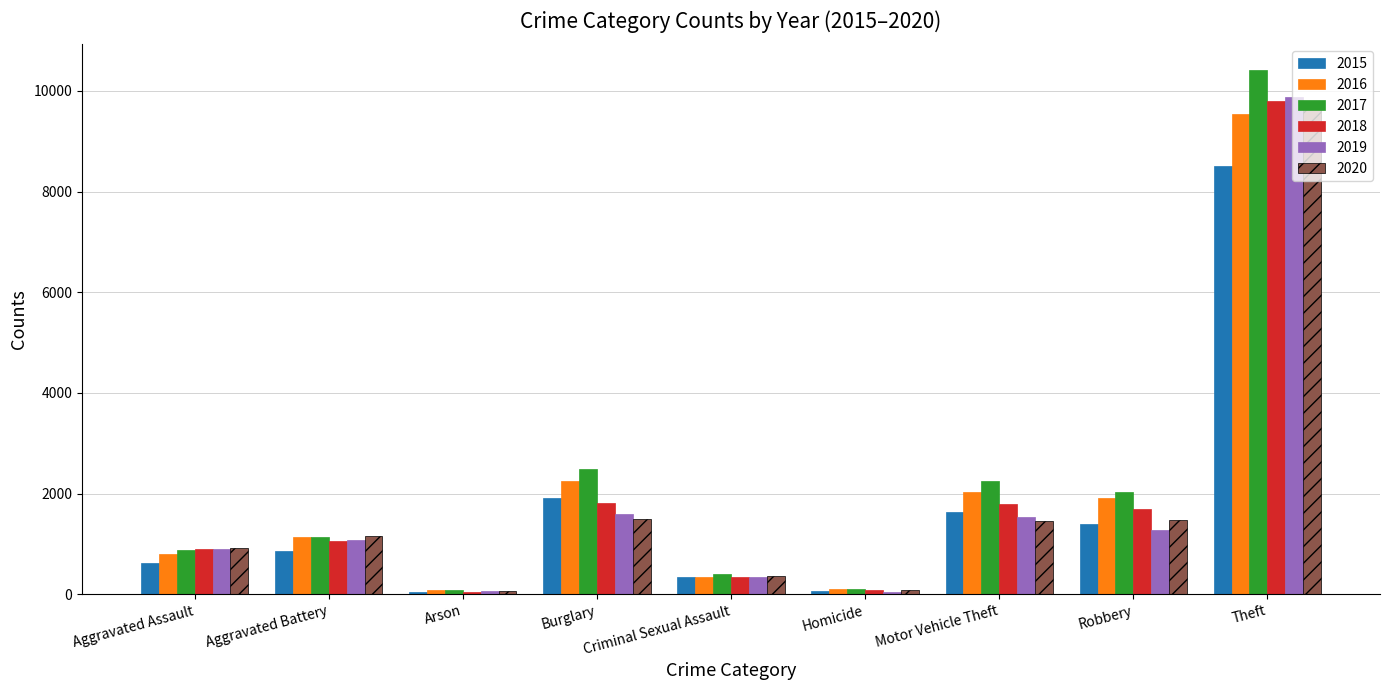

How many values in the 2019 series are below 1067?

4